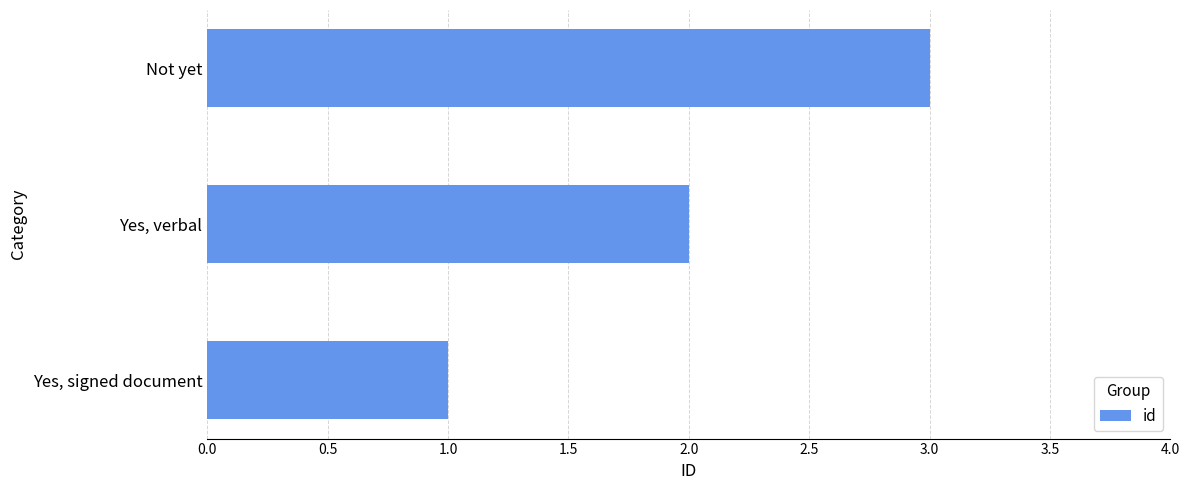

Between Yes, verbal and Not yet, which is larger?

Not yet